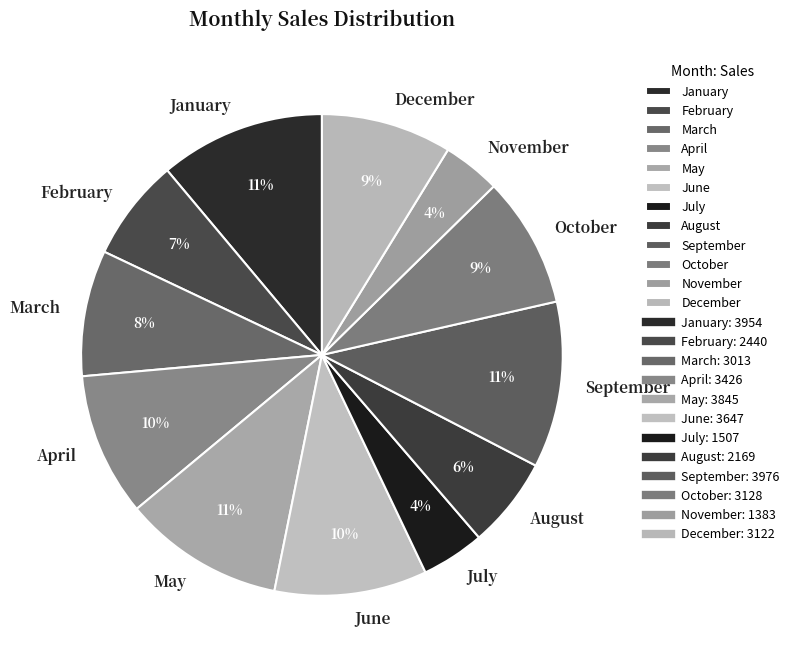

Do February and July together represent more than half of the pie?

No